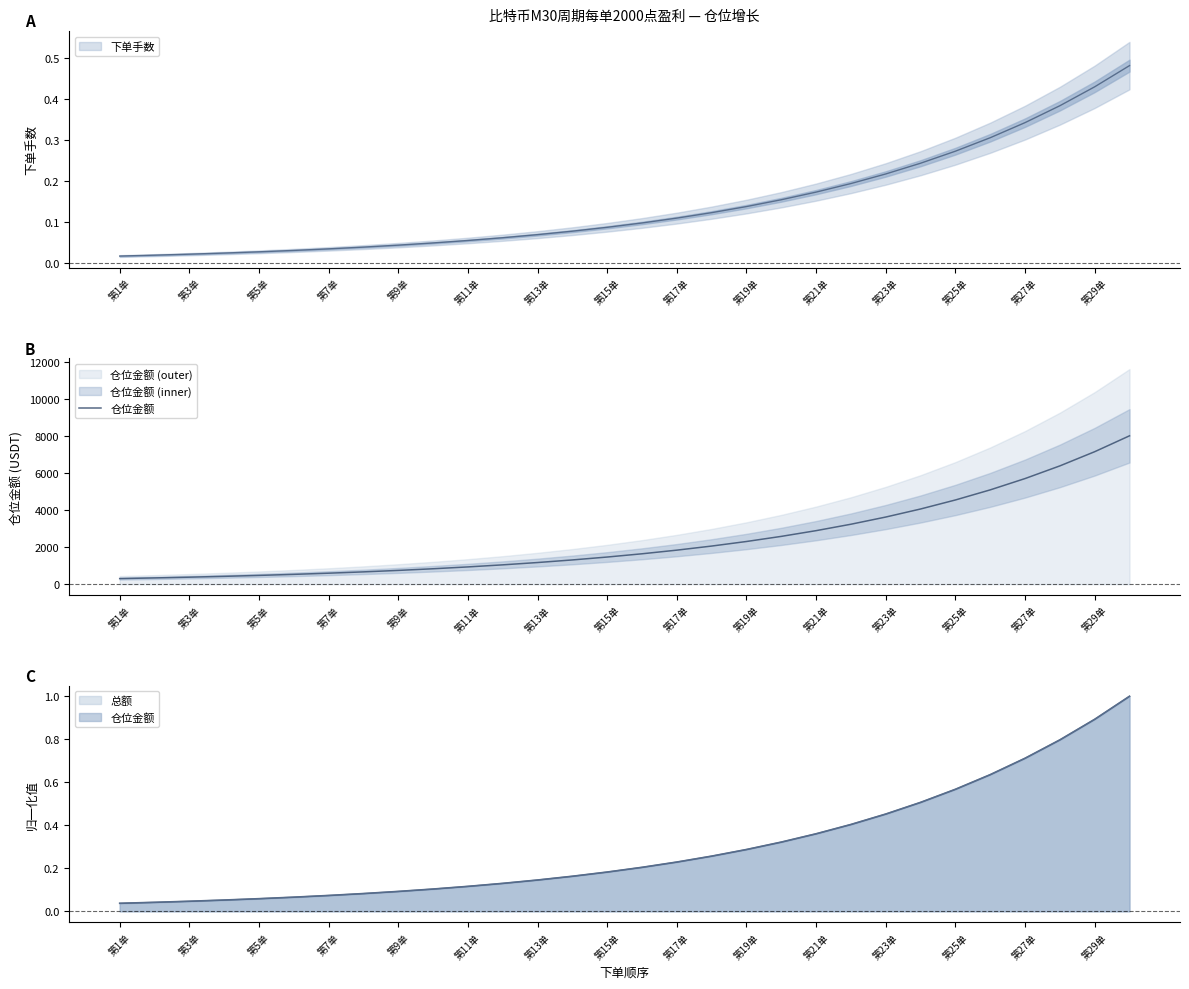

At which label does the data first exceed 1642?

15